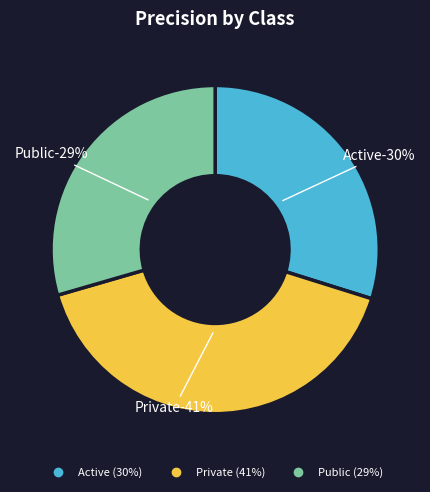

What percentage is the Active slice, to the nearest percent?

30%